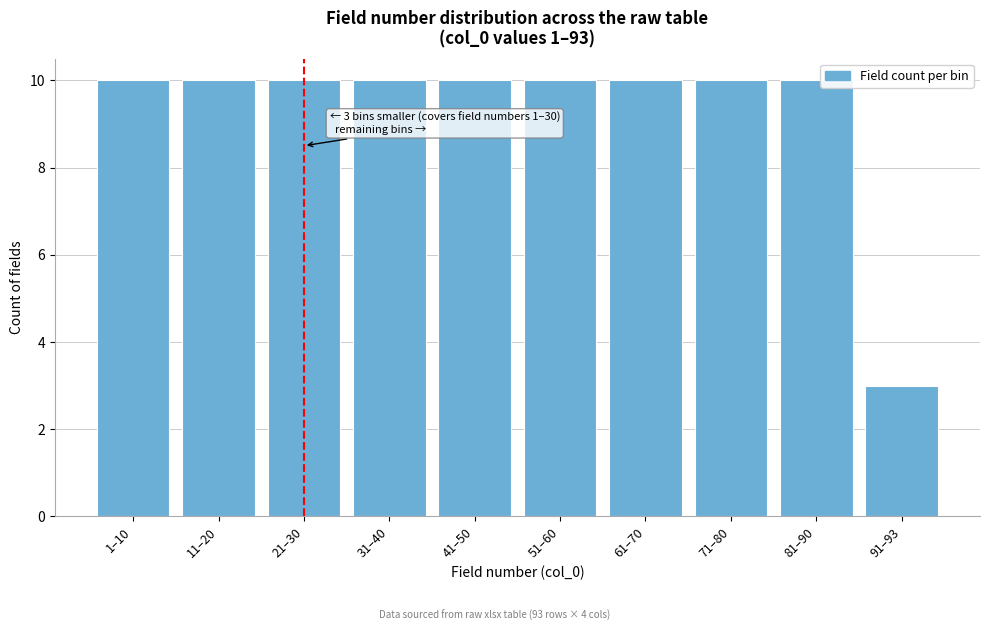

Reading right to left, what are all the values shown in this chart?

3	10	10	10	10	10	10	10	10	10